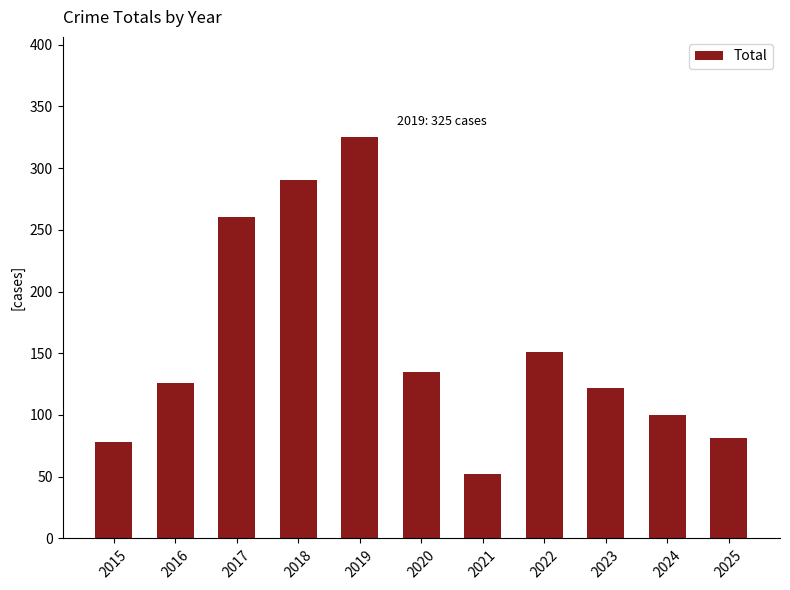

At which category does the chart reach its peak across all series?

2019